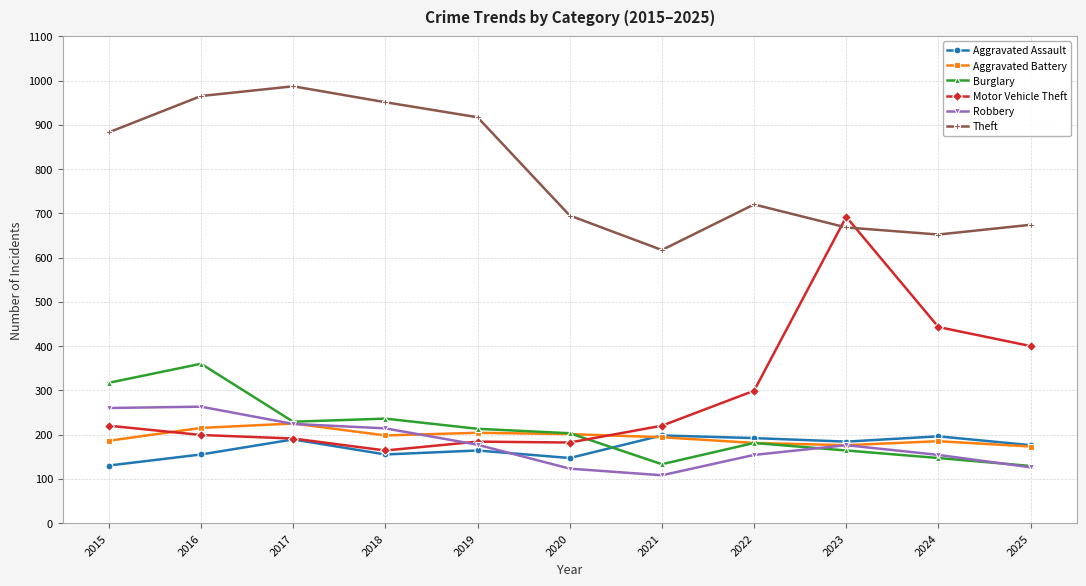

List the series in order of their peak value, lowest first.

Aggravated Assault, Aggravated Battery, Robbery, Burglary, Motor Vehicle Theft, Theft